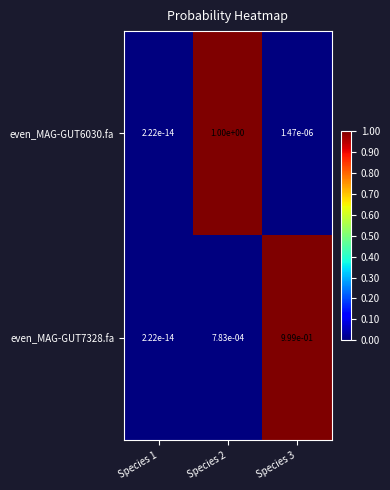

The even_MAG-GUT6030.fa series shows 0.0 at Species 3. True or false?

True